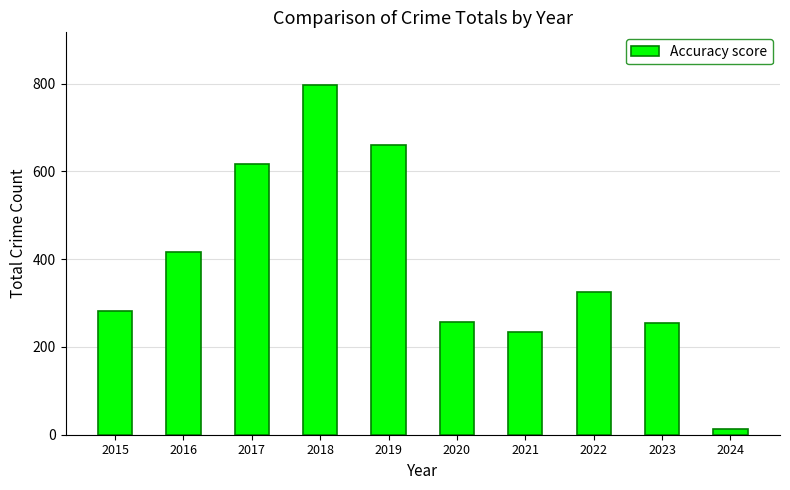

Which category has the lowest value across all series?

2024